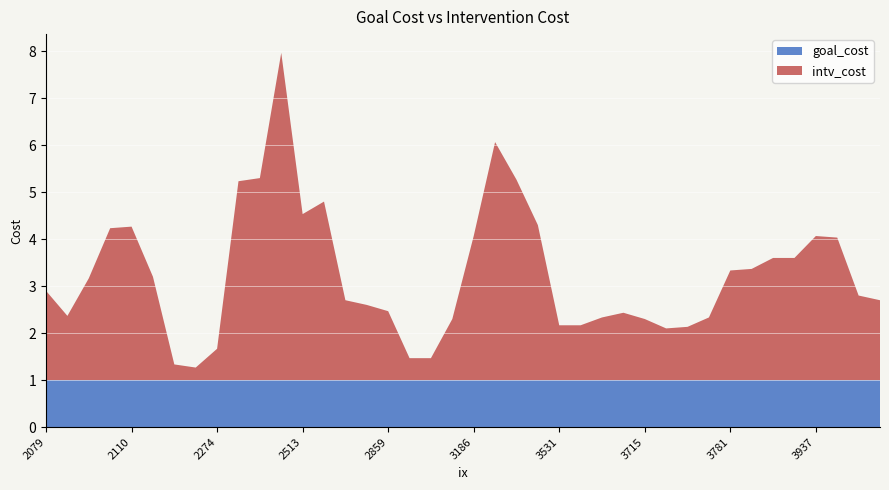

True or false: goal_cost has a value of 1.3 at 2859.

False